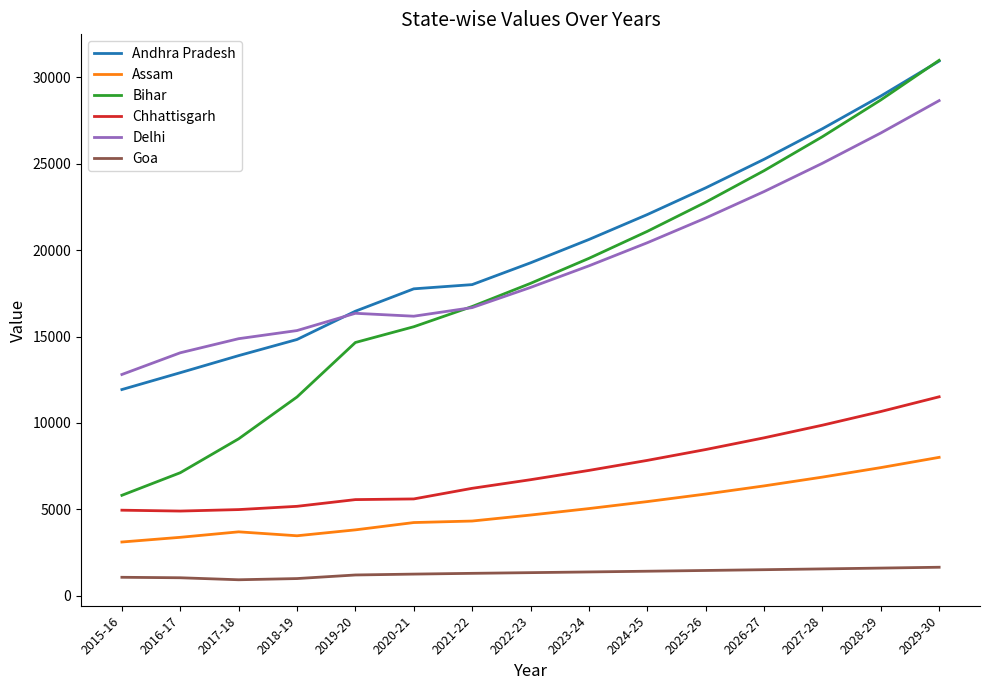

What are all the series names shown in the legend?

Andhra Pradesh, Assam, Bihar, Chhattisgarh, Delhi, Goa